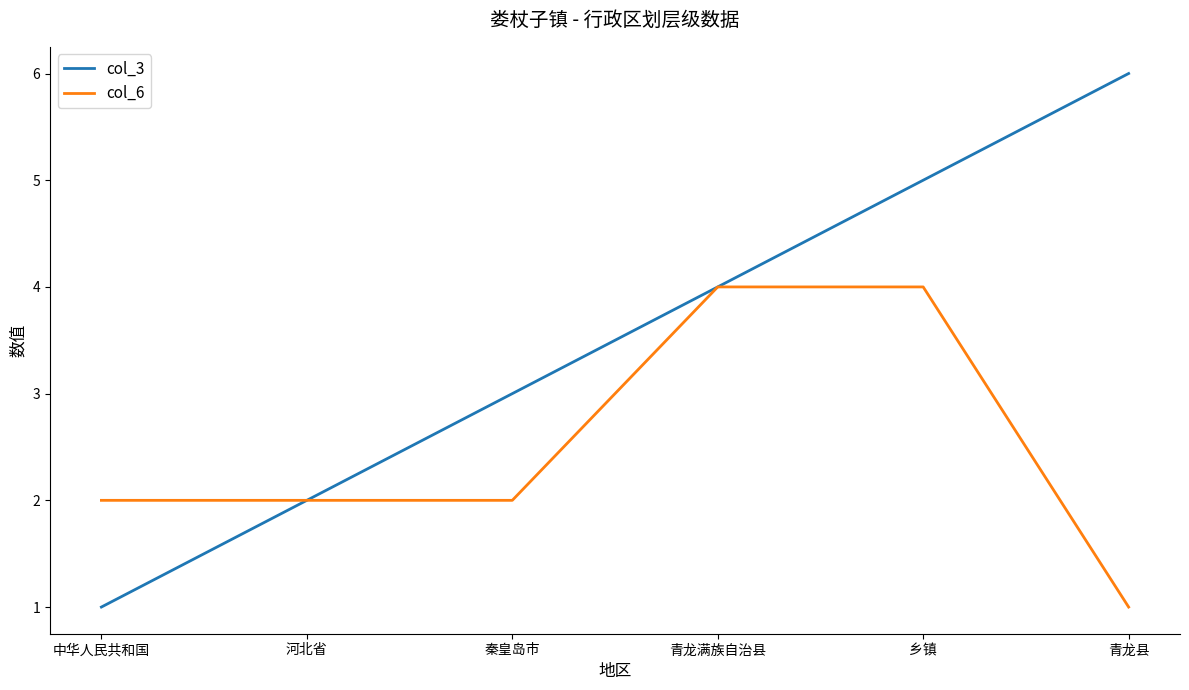

What is the lowest value of the col_3 series?

1